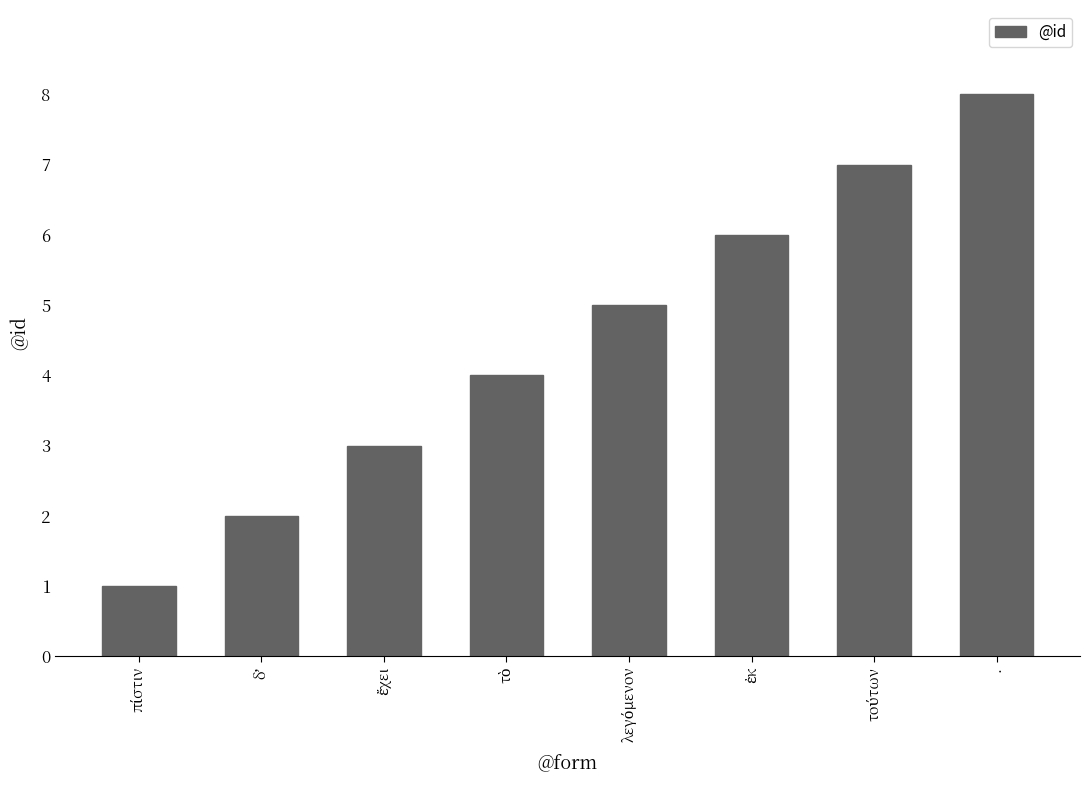

What is the label of the 8th bar from the left?

.